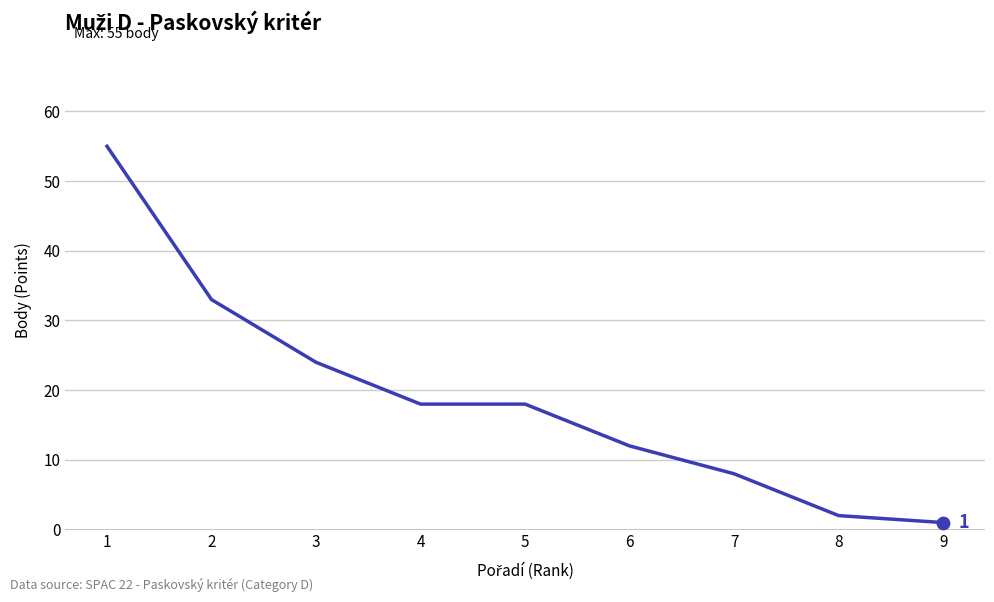

What is the change in value from 1 to 7?

-47